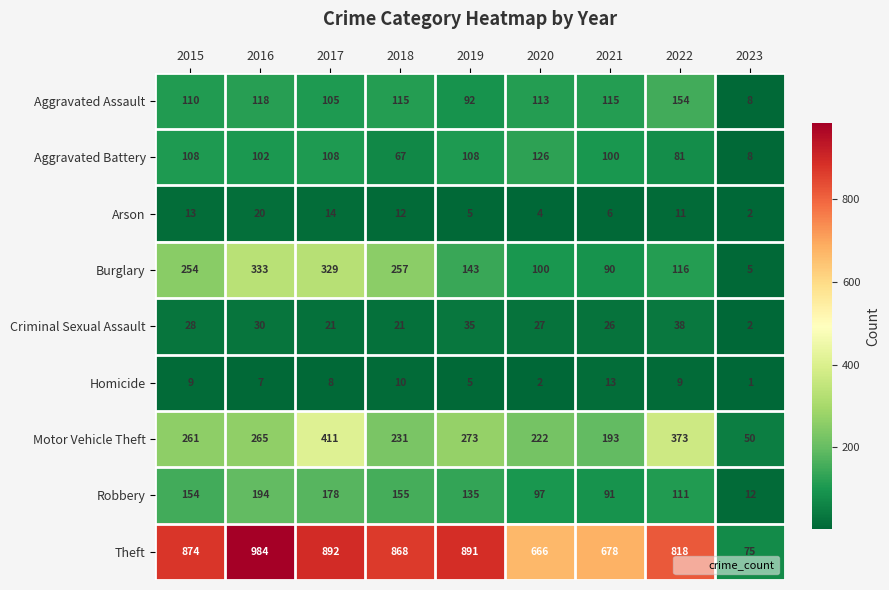

What is the average value of the Aggravated Assault series?

103